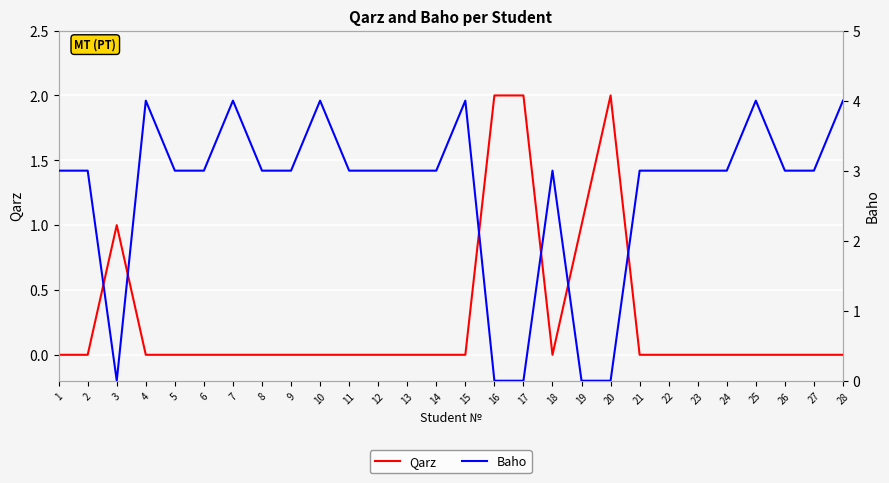

Reading left to right, extract all data points from this chart.

Qarz: 0	0	1	0	0	0	0	0	0	0	0	0	0	0	0	2	2	0	1	2	0	0	0	0	0	0	0	0
Baho: 3	3	0	4	3	3	4	3	3	4	3	3	3	3	4	0	0	3	0	0	3	3	3	3	4	3	3	4